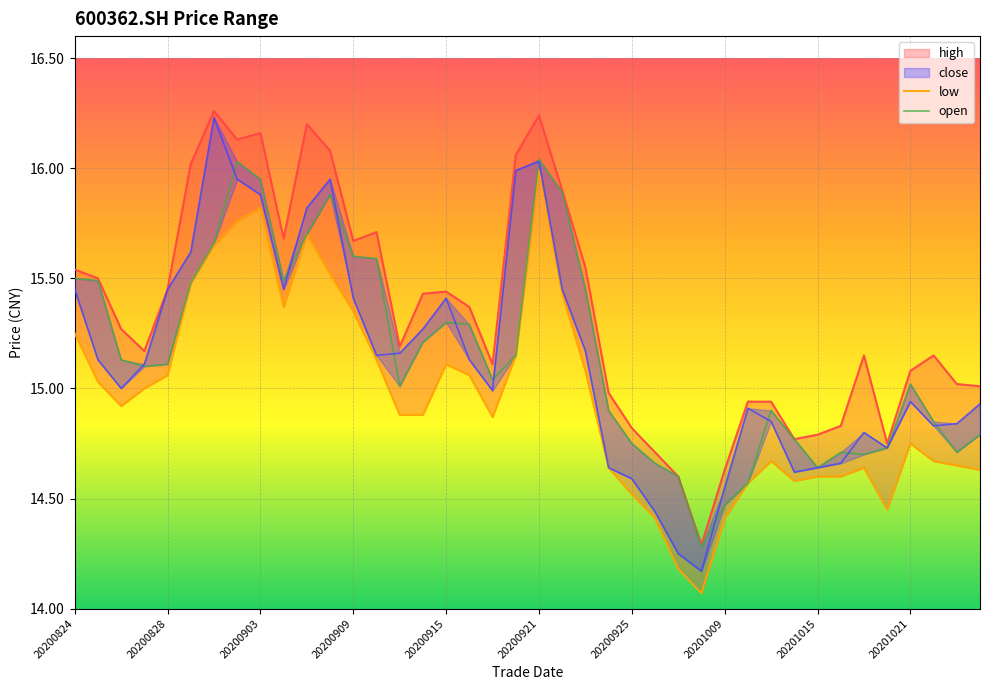

What is the total value across all series at 20201021?

59.8